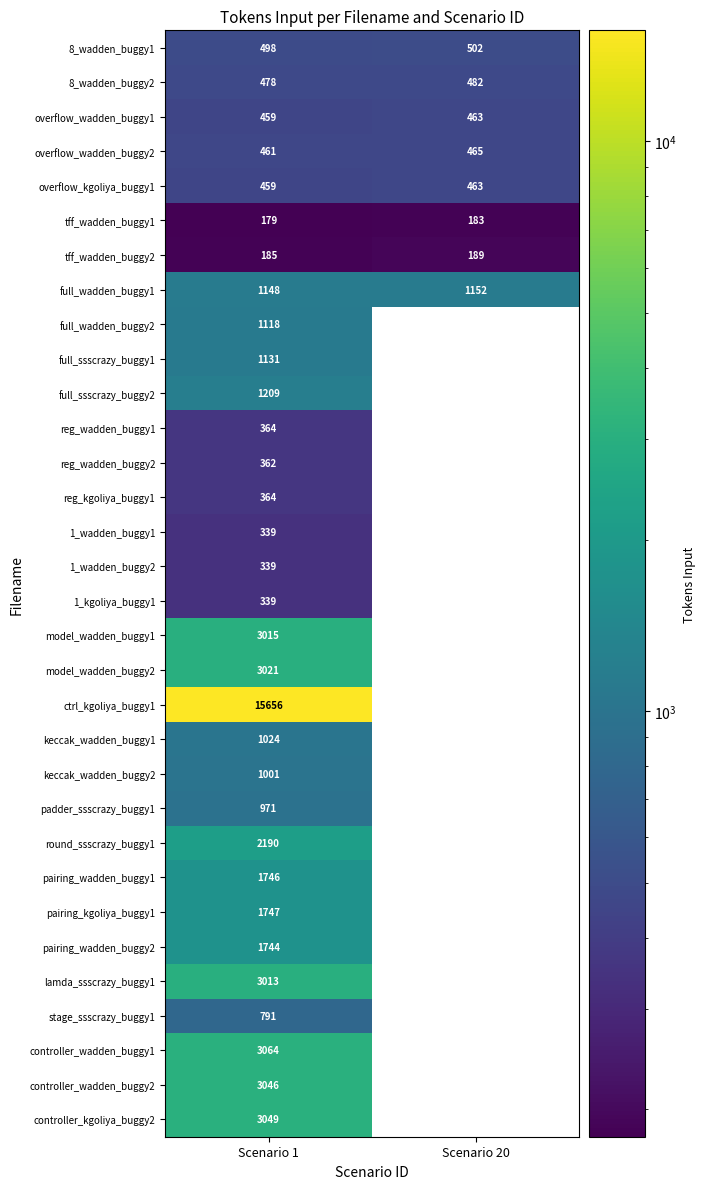

The value of overflow_kgoliya_buggy1 at Scenario 1 is 459. True or false?

True